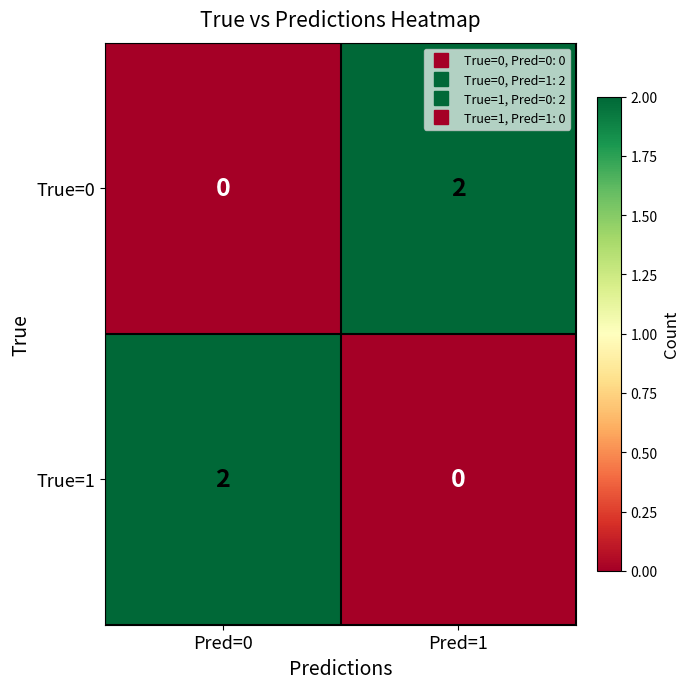

How many values in the True=0 series are below 2?

1